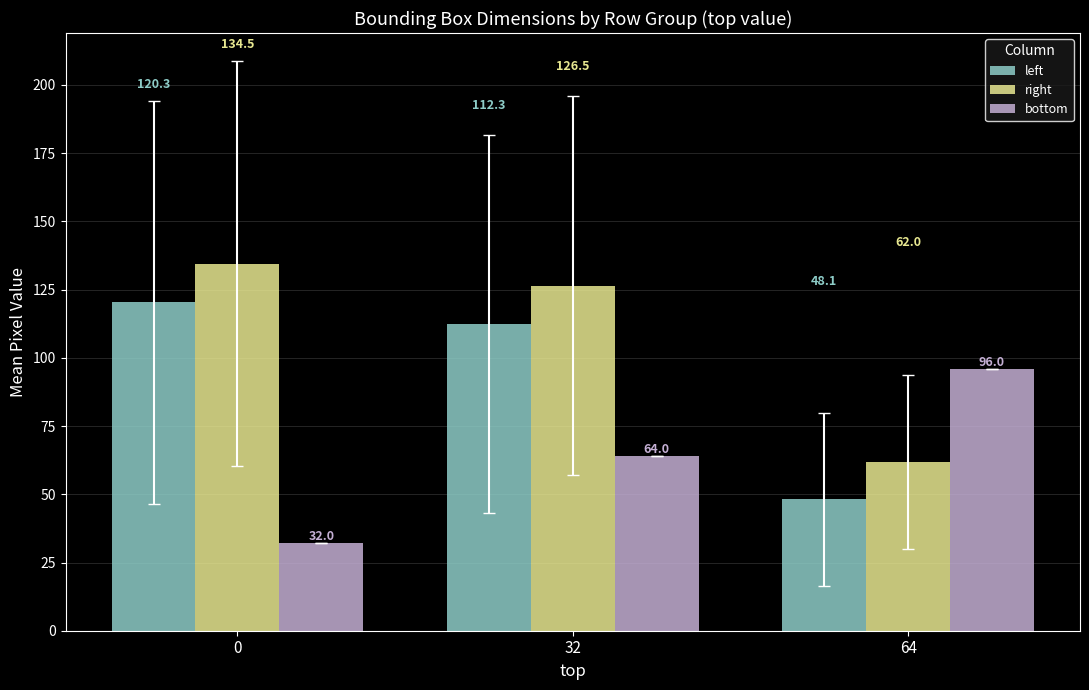

Where is right nearest to the value 98?

32